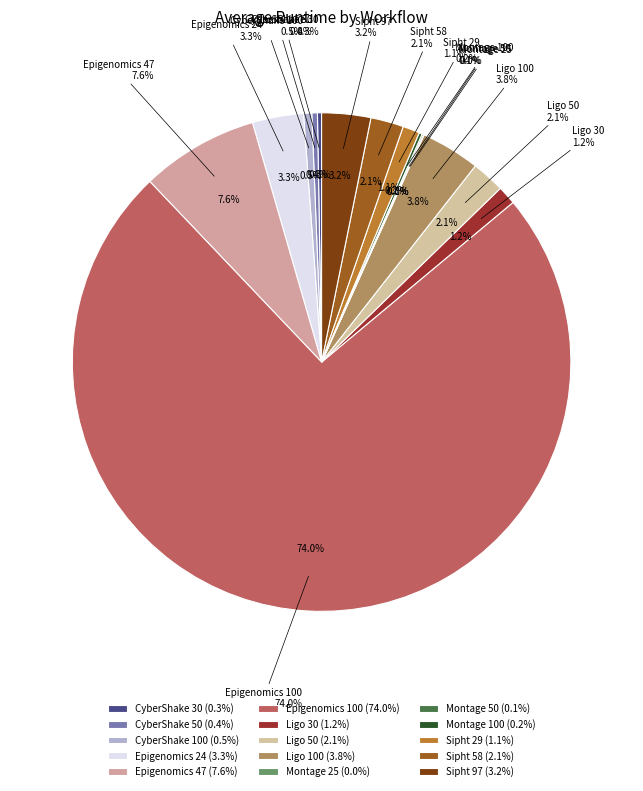

How many segments does this pie chart have?

15